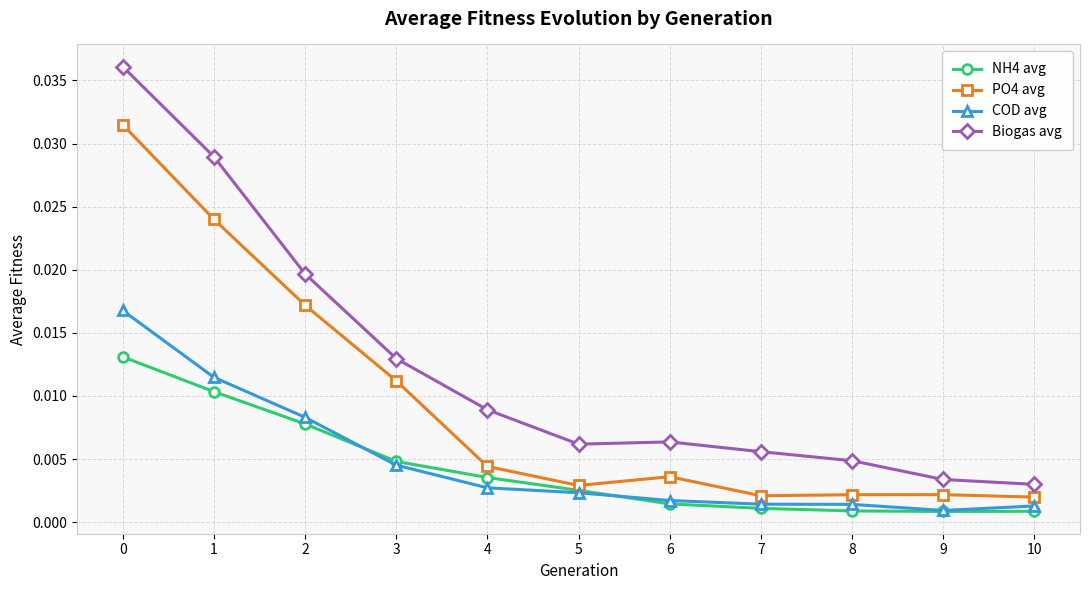

True or false: COD avg has more than 2 interior local peaks.

False